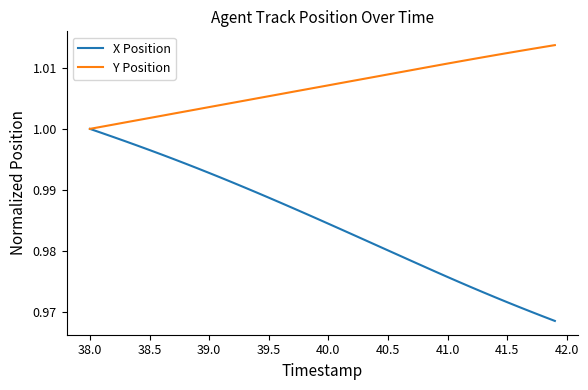

What are all the series names shown in the legend?

X Position, Y Position